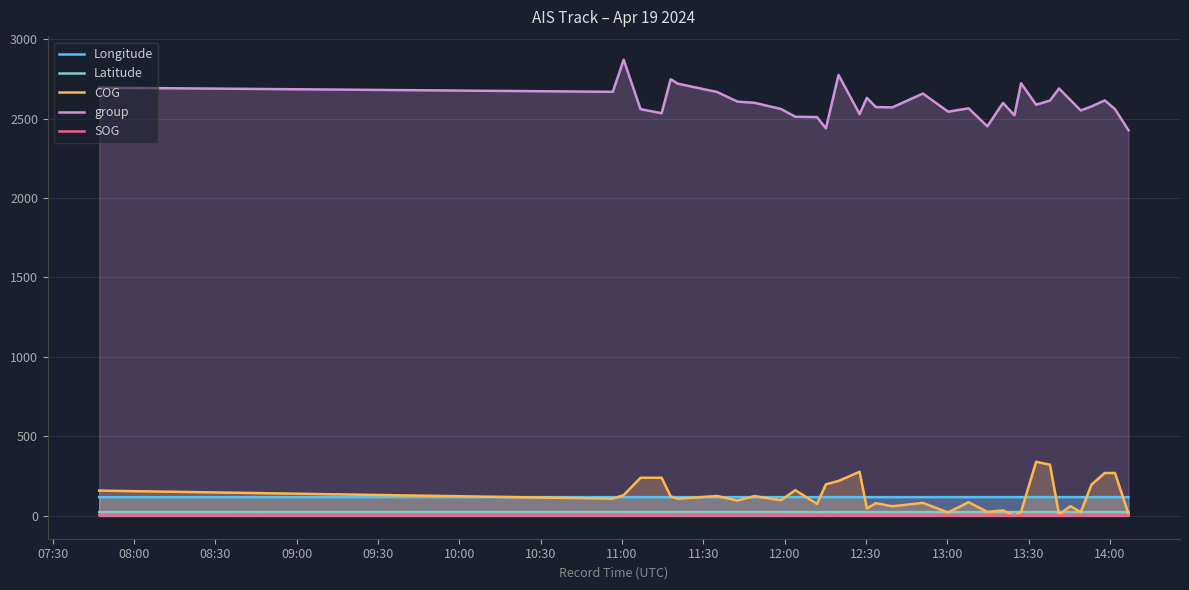

How many interior local peaks does the group series have?

10